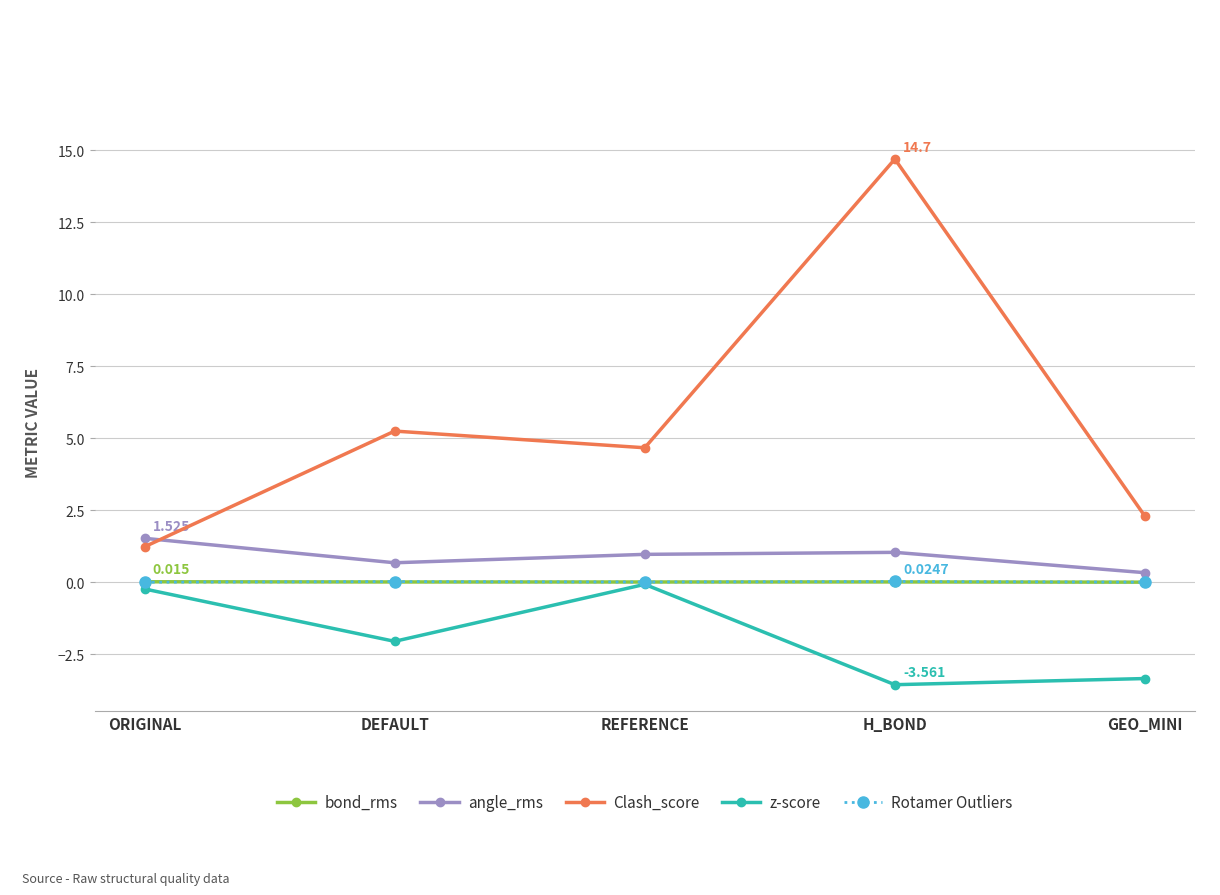

Between ORIGINAL and GEO_MINI, which series saw the biggest shift?

z-score